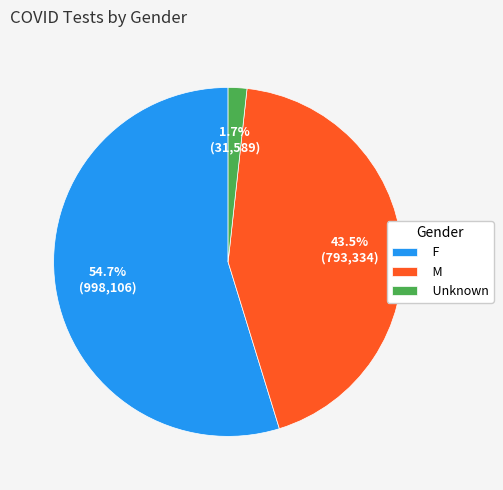

How many slices are in this pie chart?

3